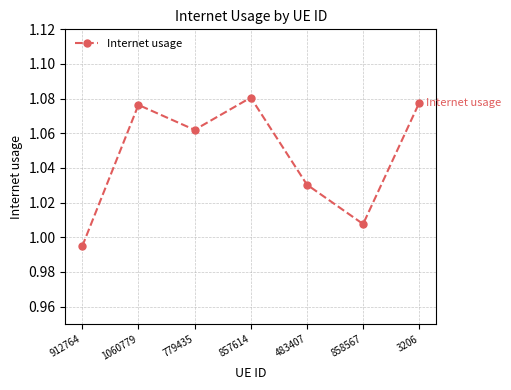

At which category does the chart reach its minimum across all series?

912764